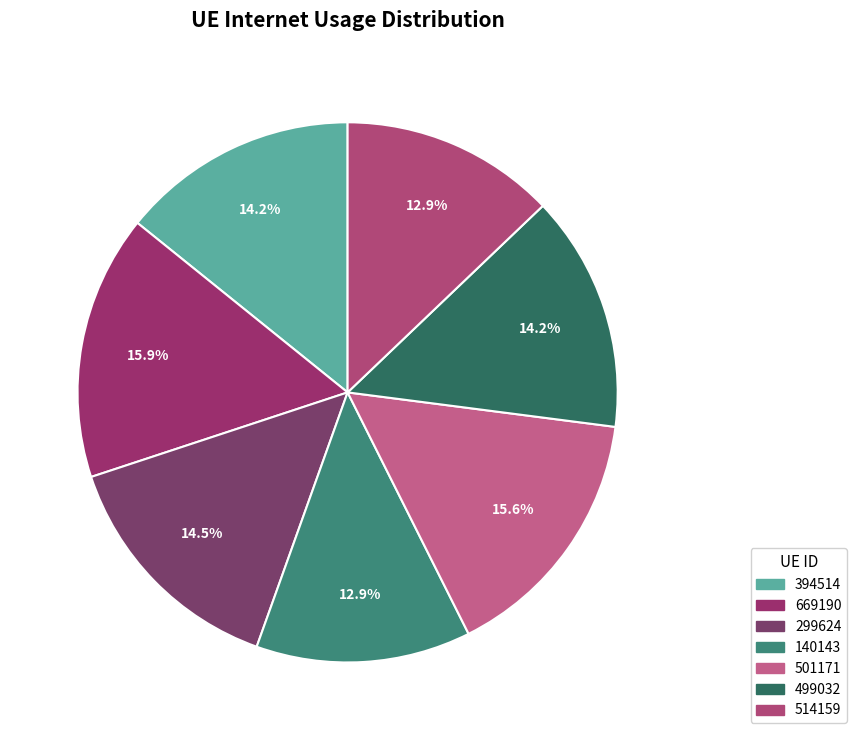

Count the number of slices in the pie.

7